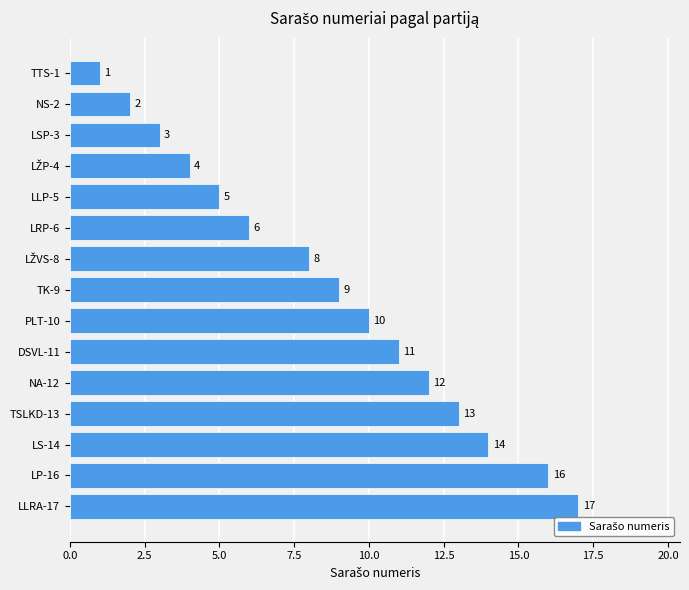

What is the minimum value shown in the chart?

1